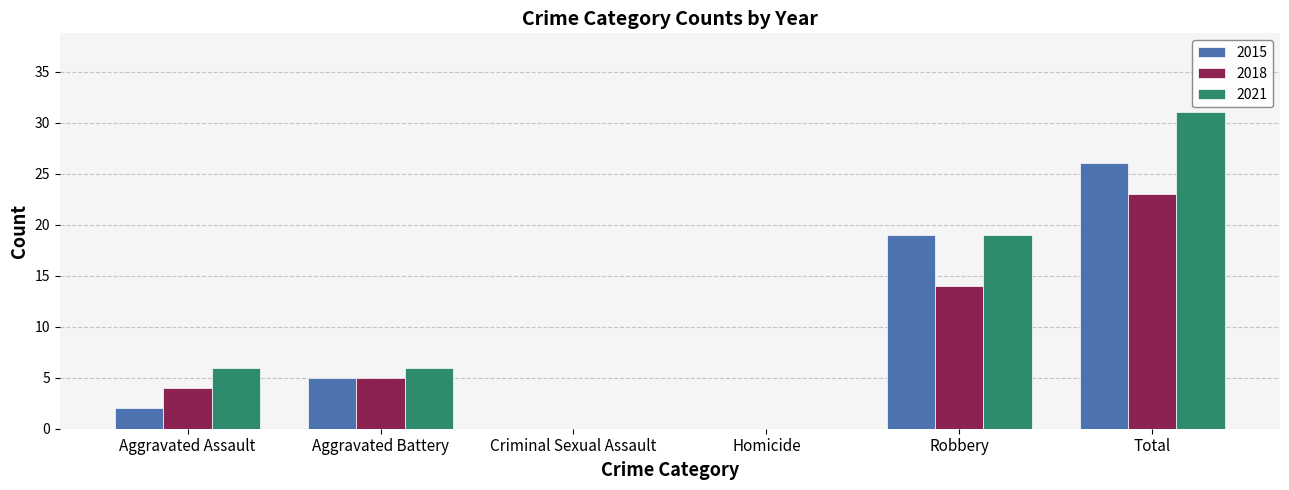

Does the chart contain stacked bars?

No